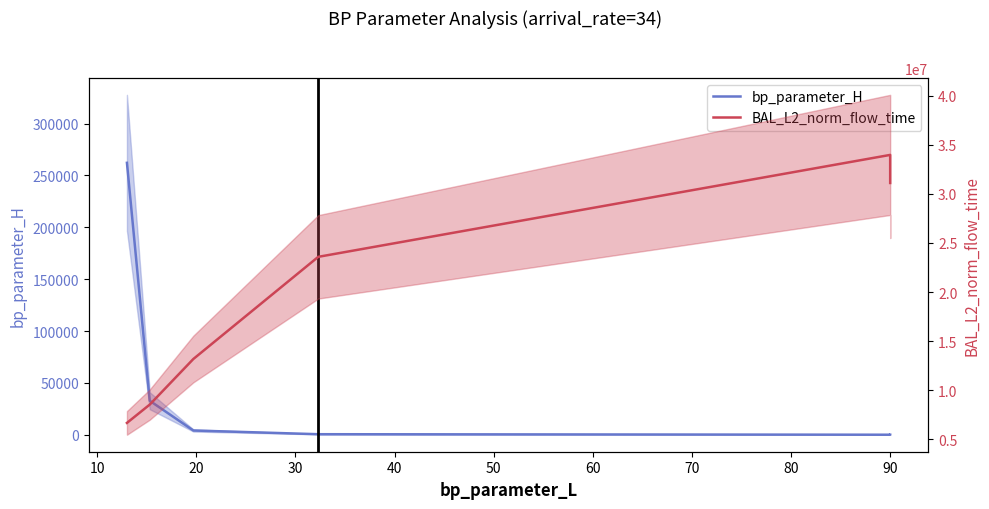

What is the value of the BAL_L2_norm_flow_time point at the 7th from the left?

31108425.3